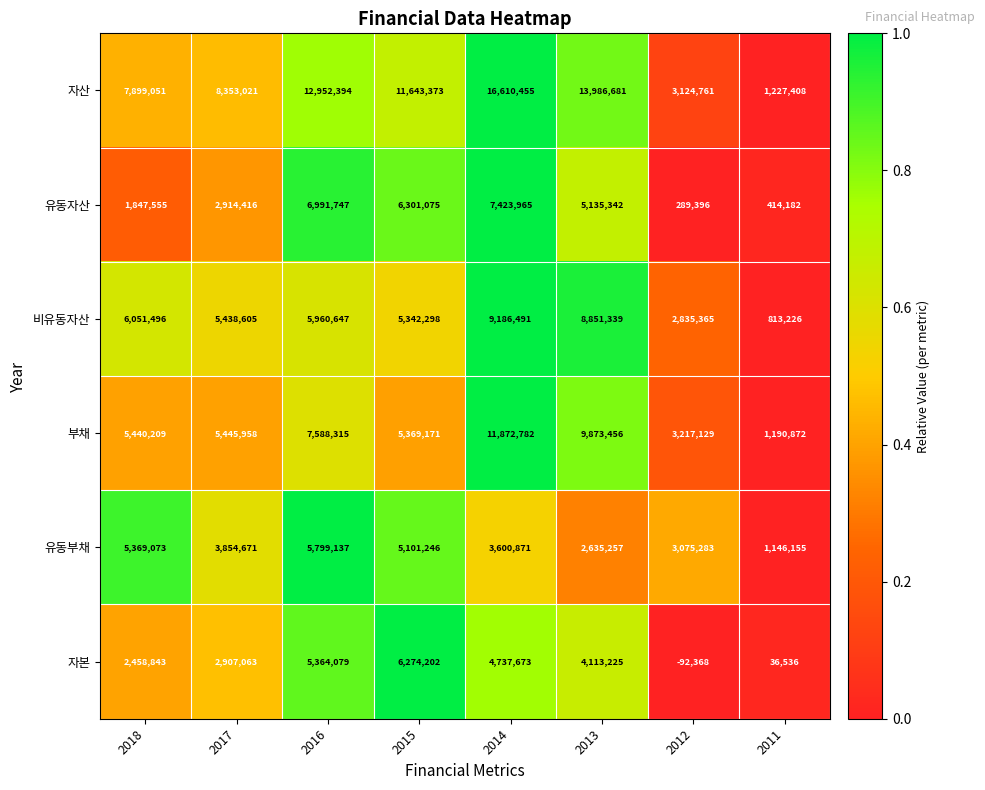

The value of 부채 at 2016 is 11730692. True or false?

False